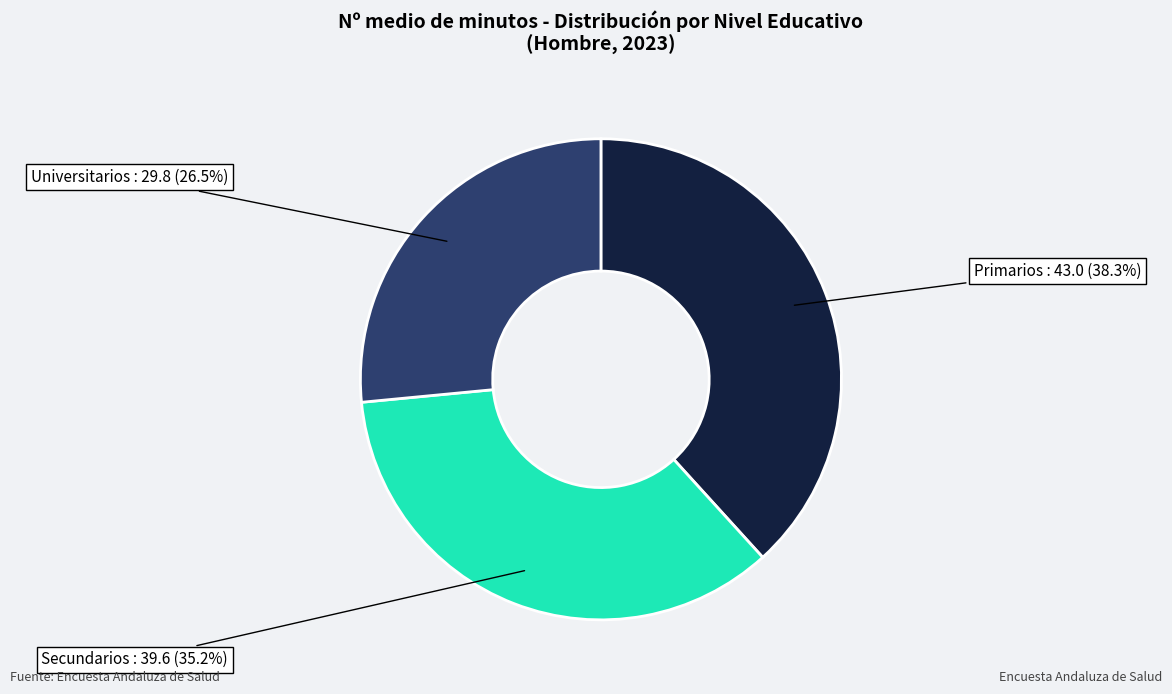

The Primarios slice represents 27% of the pie. True or false?

False